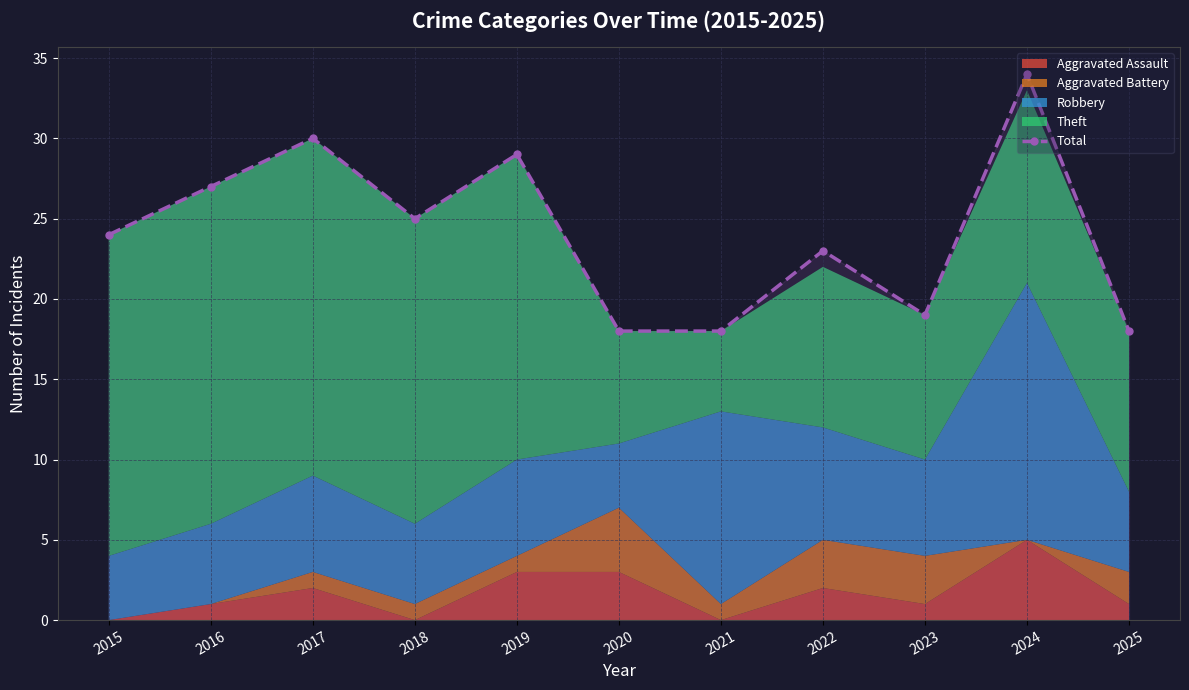

Rank the categories by value from highest to lowest.

2024, 2017, 2019, 2016, 2018, 2015, 2022, 2023, 2020, 2021, 2025